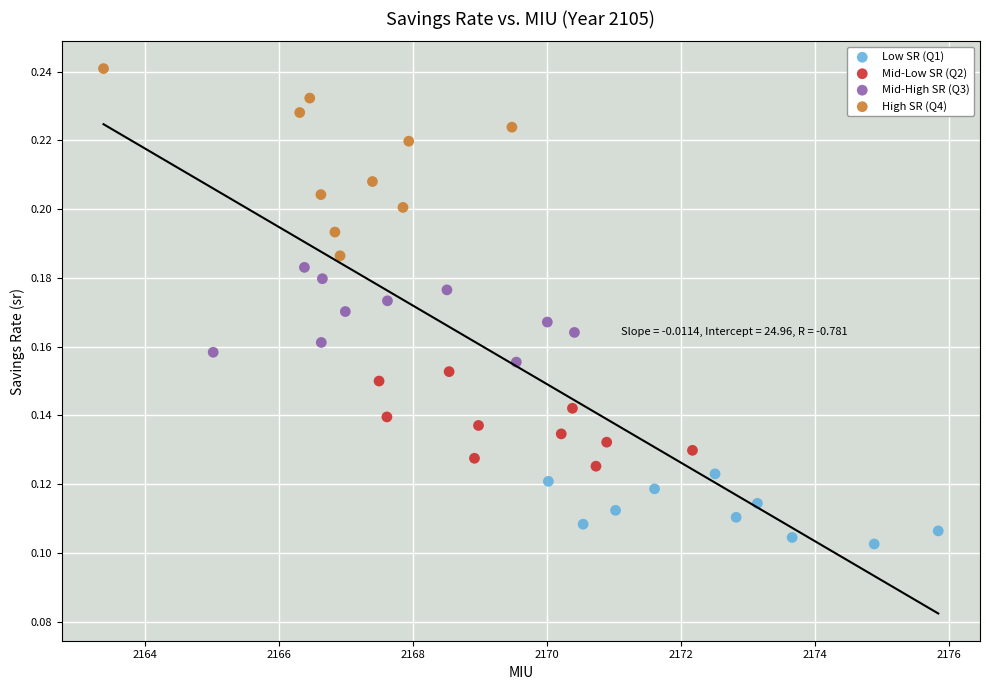

Which series contains the lowest Y value?

Low SR (Q1)